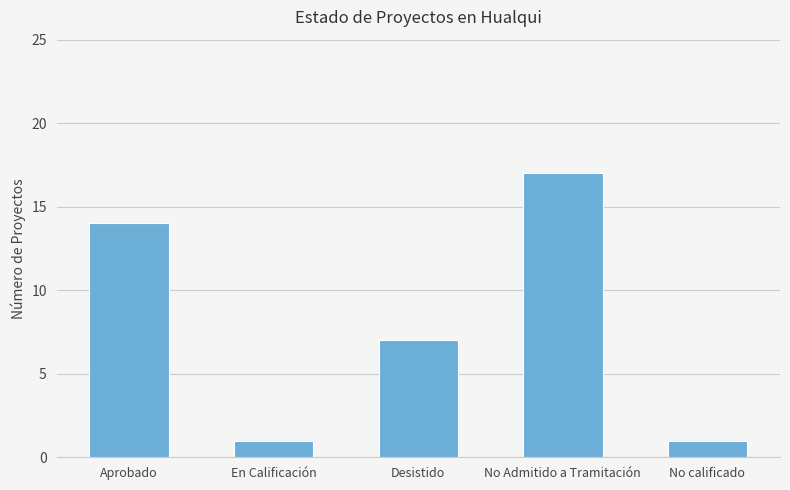

What is the value of the 4th bar from the left?

17